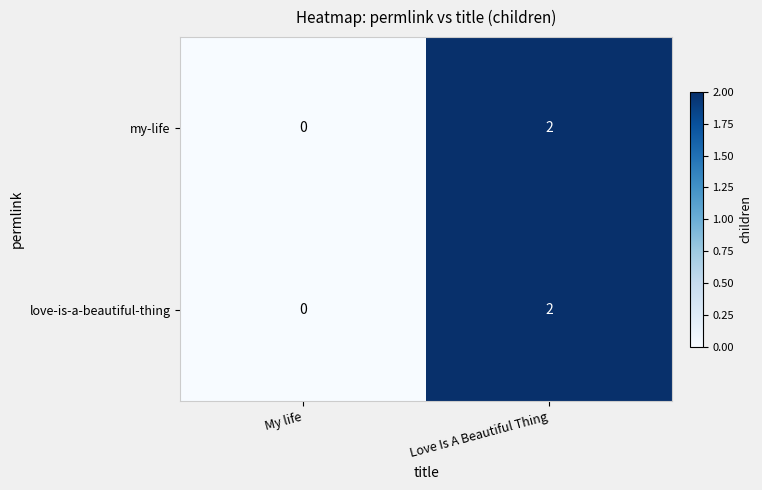

Is it true that love-is-a-beautiful-thing equals 3 at Love Is A Beautiful Thing?

False